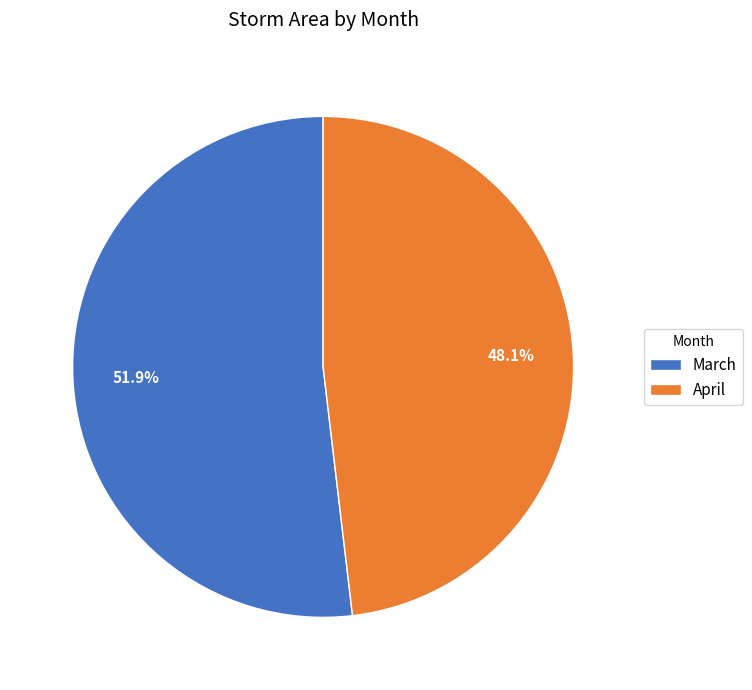

How many slices are in this pie chart?

2